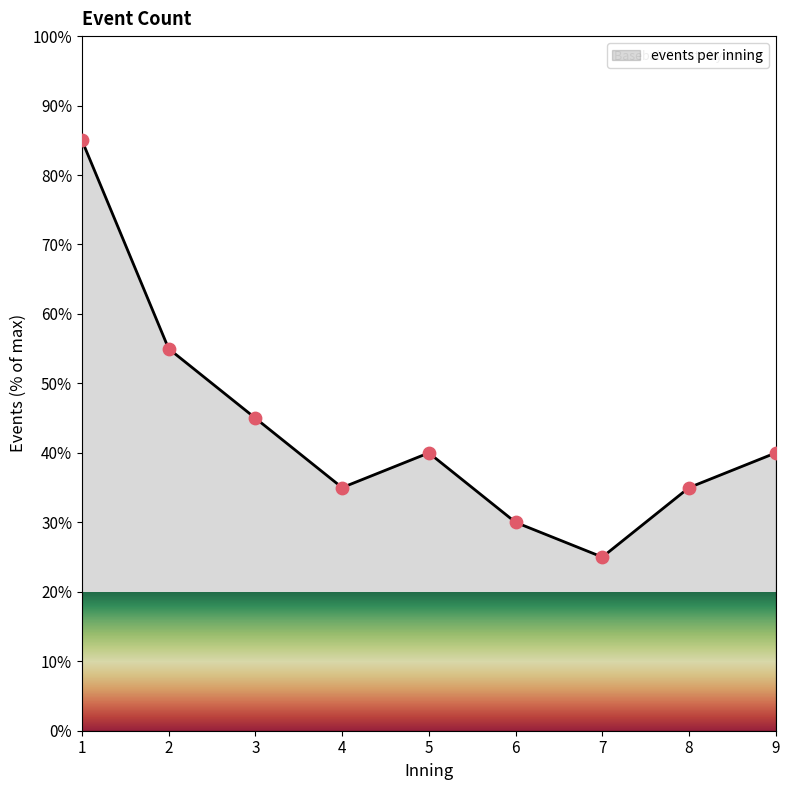

What is the ratio of the value at 1 to the value at 3?

1.9